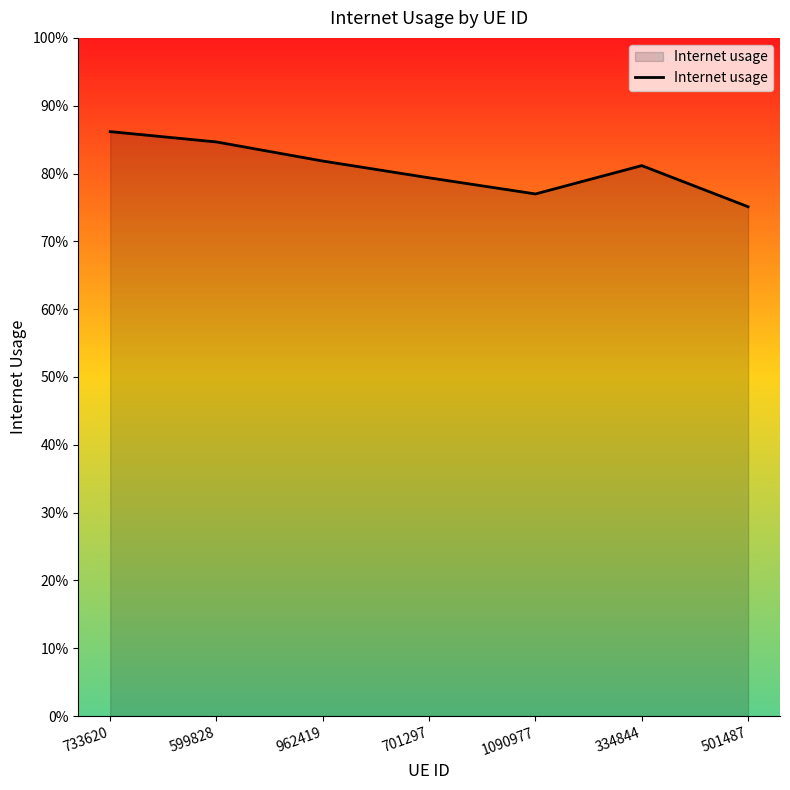

Does the chart have visible grid lines?

No